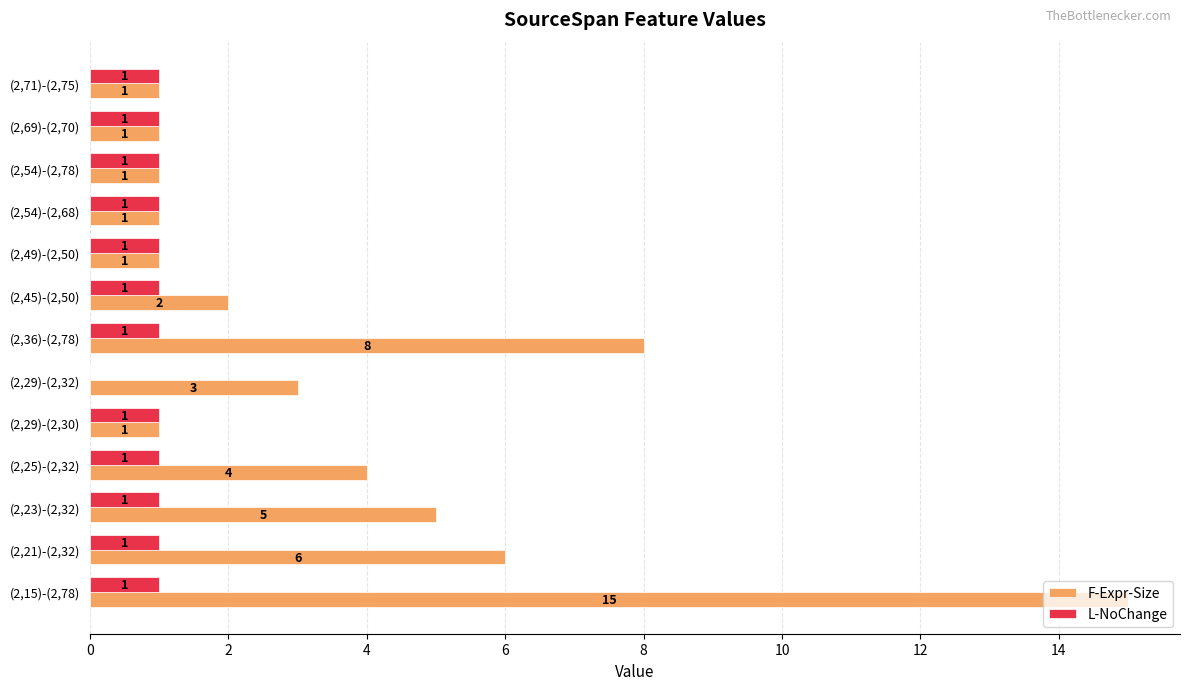

True or false: F-Expr-Size has a value of 12 at (2,36)-(2,78).

False